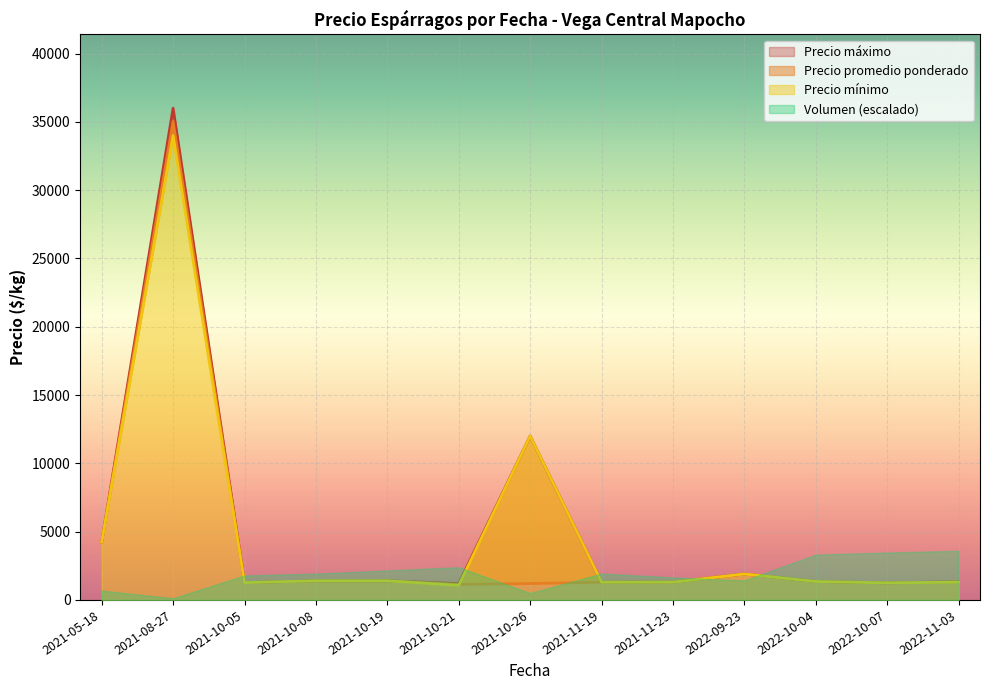

Which category has the highest value across all series?

2021-08-27